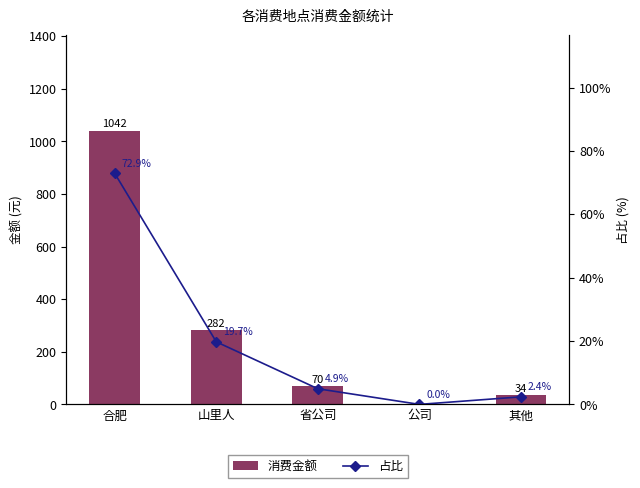

Which series has the widest spread of values?

消费金额